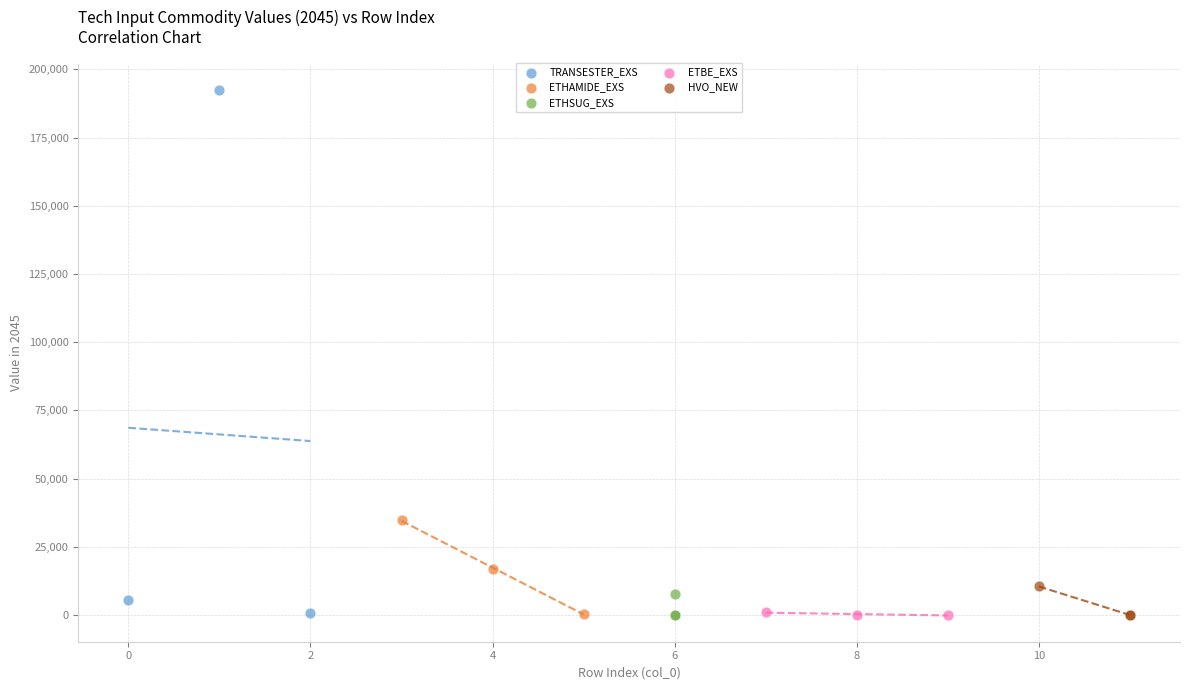

Which series contains the highest Y value?

TRANSESTER_EXS